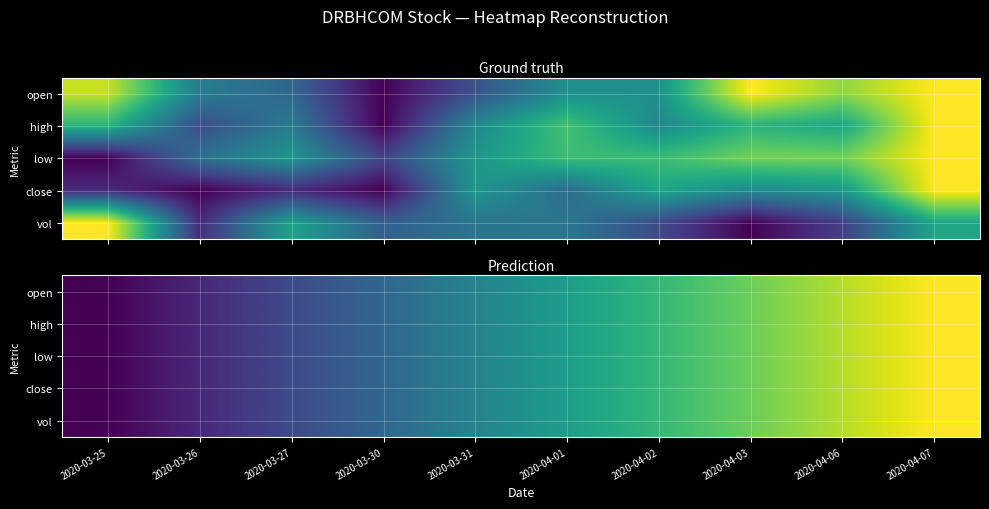

Is it true that high equals 1.4 at 2020-04-07?

False